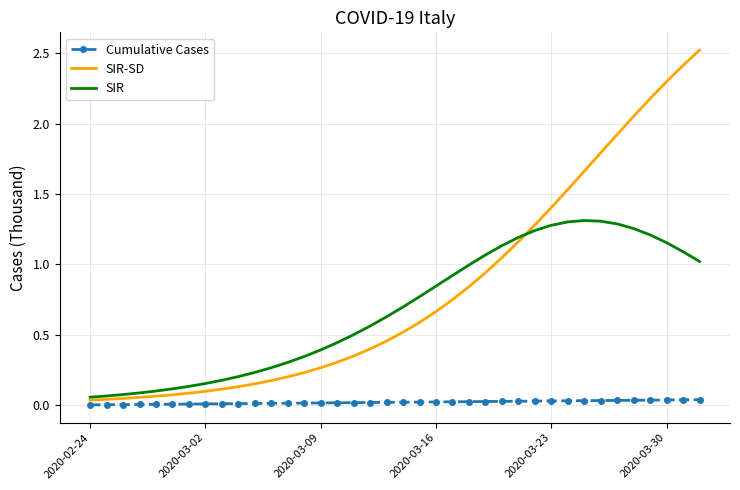

What is the maximum value shown in the chart?

2.5